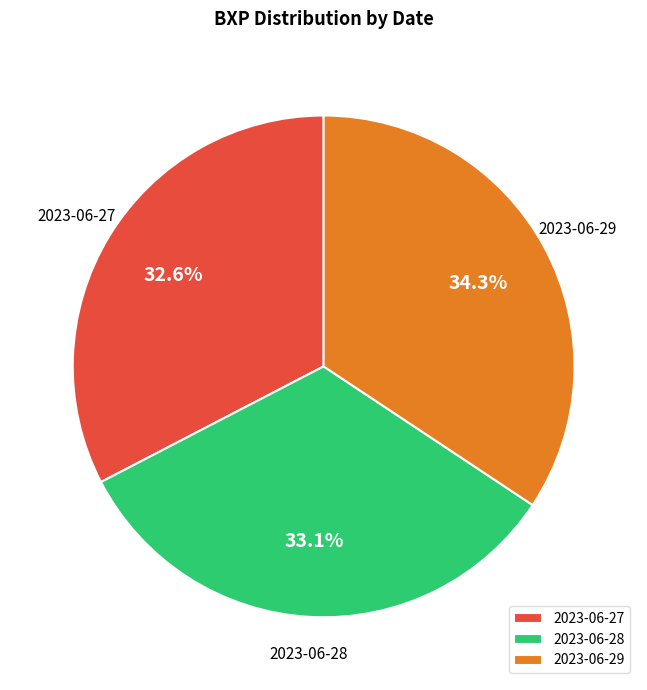

To the nearest percent, what percentage of the pie is 2023-06-28?

33%